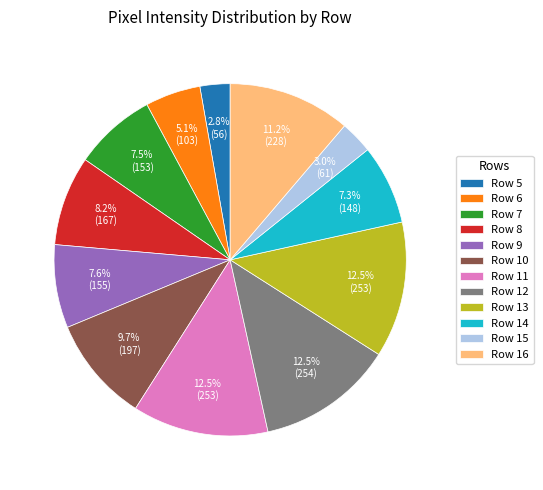

Does any single category account for the majority?

No